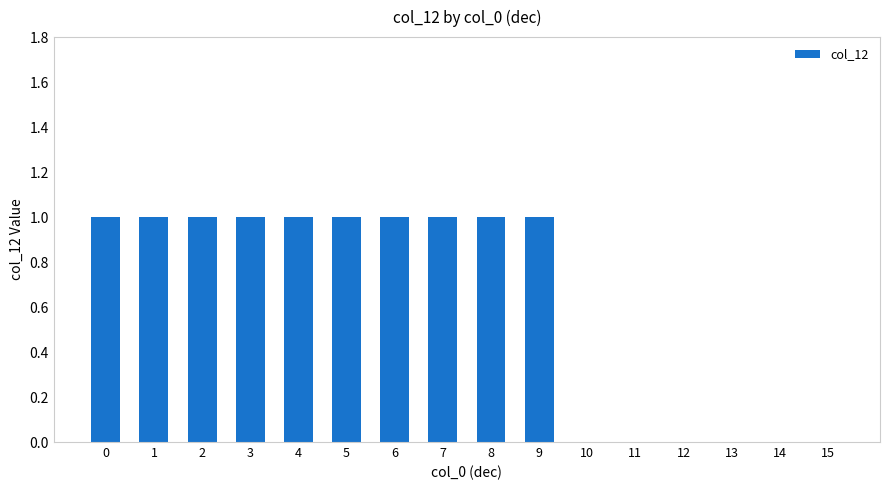

Reading left to right, list all the values displayed in this chart.

0=1	1=1	2=1	3=1	4=1	5=1	6=1	7=1	8=1	9=1	10=0	11=0	12=0	13=0	14=0	15=0